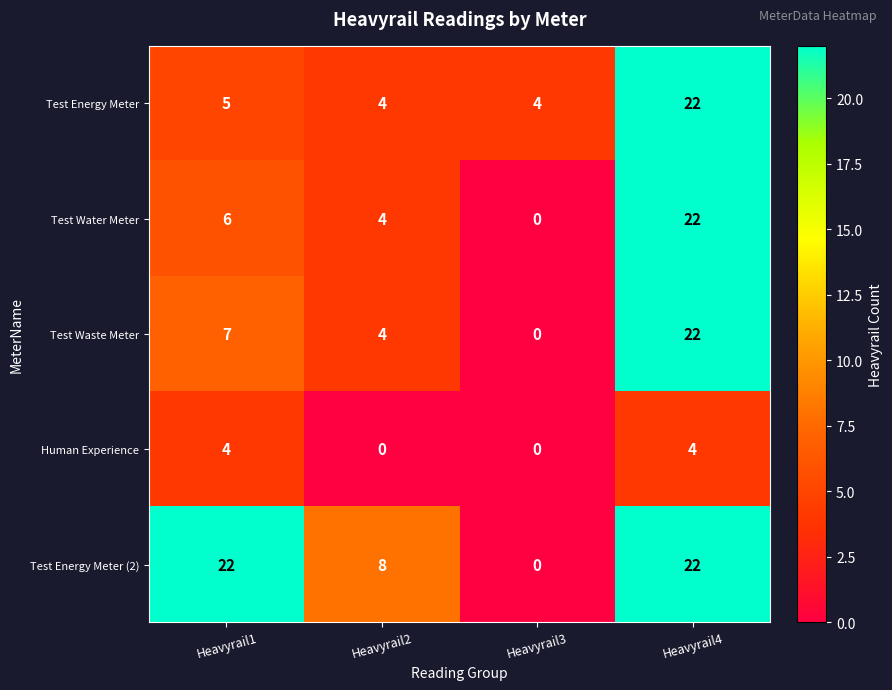

What is the difference between the highest and lowest values at Heavyrail4?

18